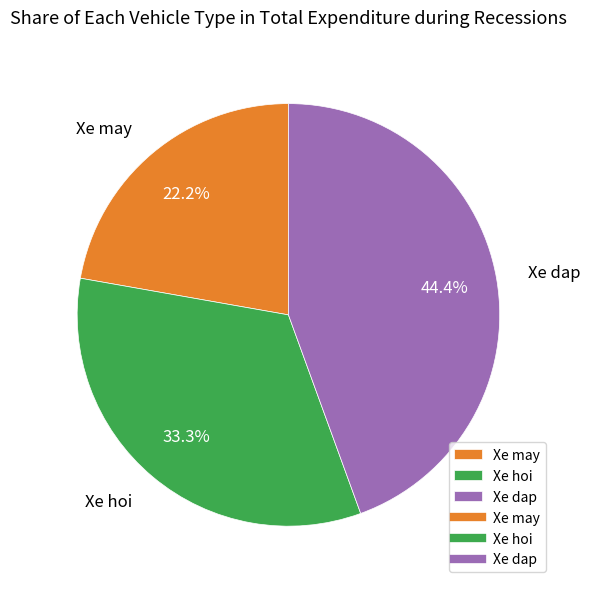

True or false: Xe dap accounts for 44% of the total.

True